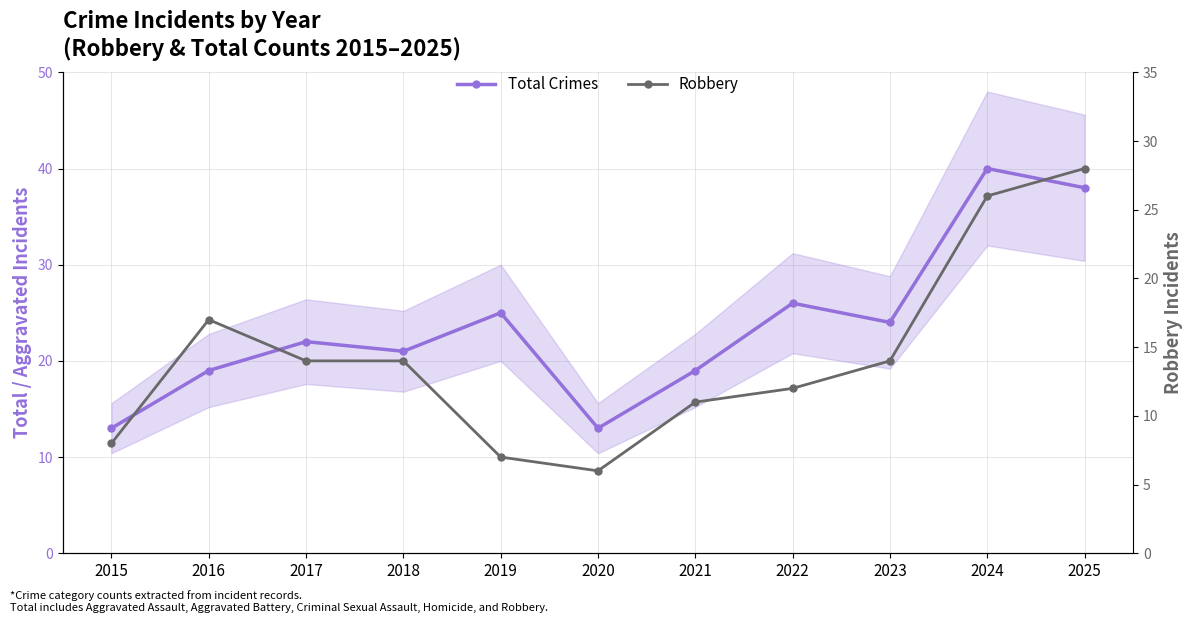

What are all the series names shown in the legend?

Total Crimes, Robbery